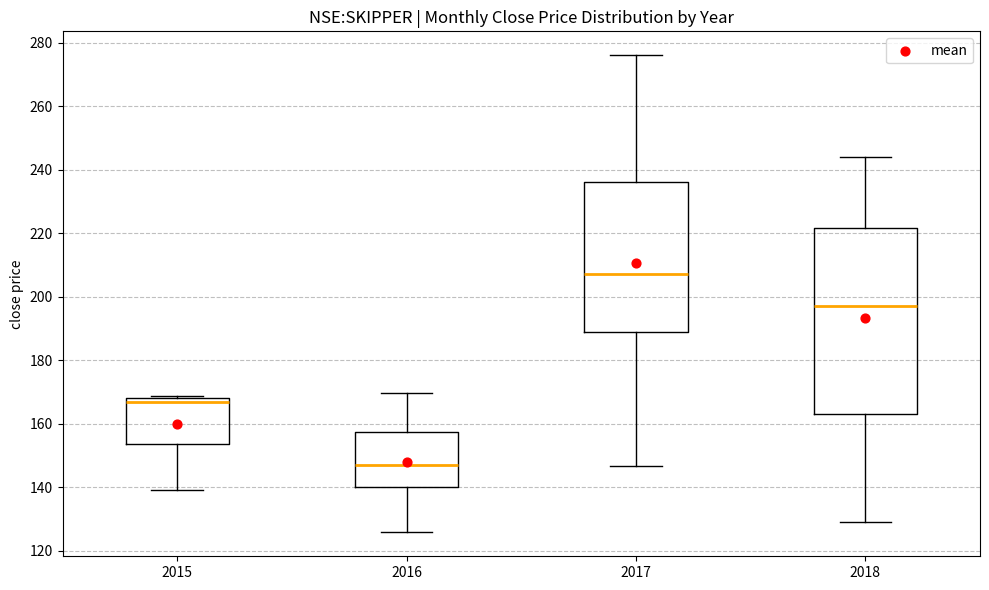

Reading left to right, read every box against the y-axis: the position of its median line, the range the box covers, and the ends of its whiskers. The values are not printed on the chart, so give them approximately, as read against the axis.

2015: median 166, box 154 to 168, whiskers 140 to 168
2016: median 148, box 140 to 158, whiskers 126 to 170
2017: median 208, box 188 to 236, whiskers 146 to 276
2018: median 198, box 162 to 222, whiskers 130 to 244